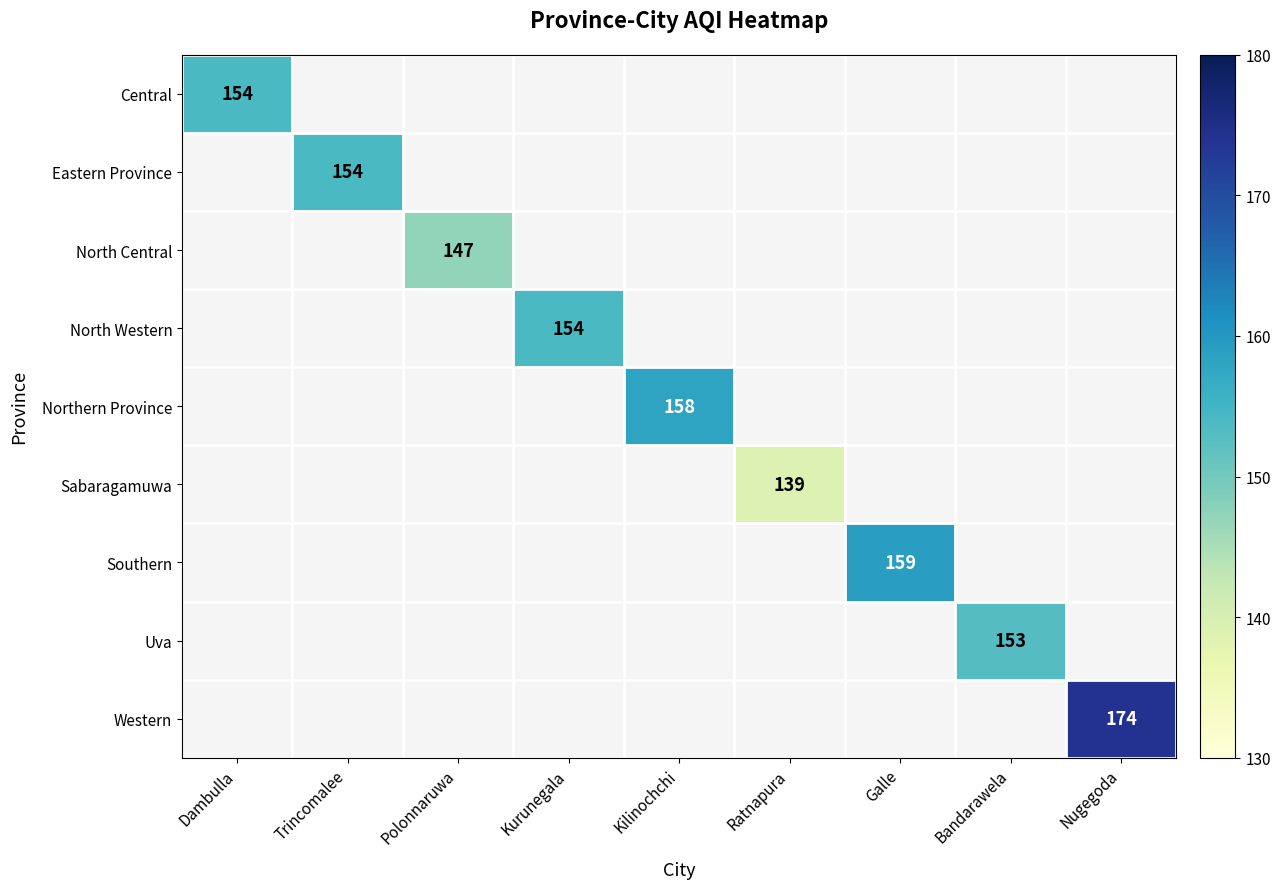

How many distinct data groups are displayed?

9